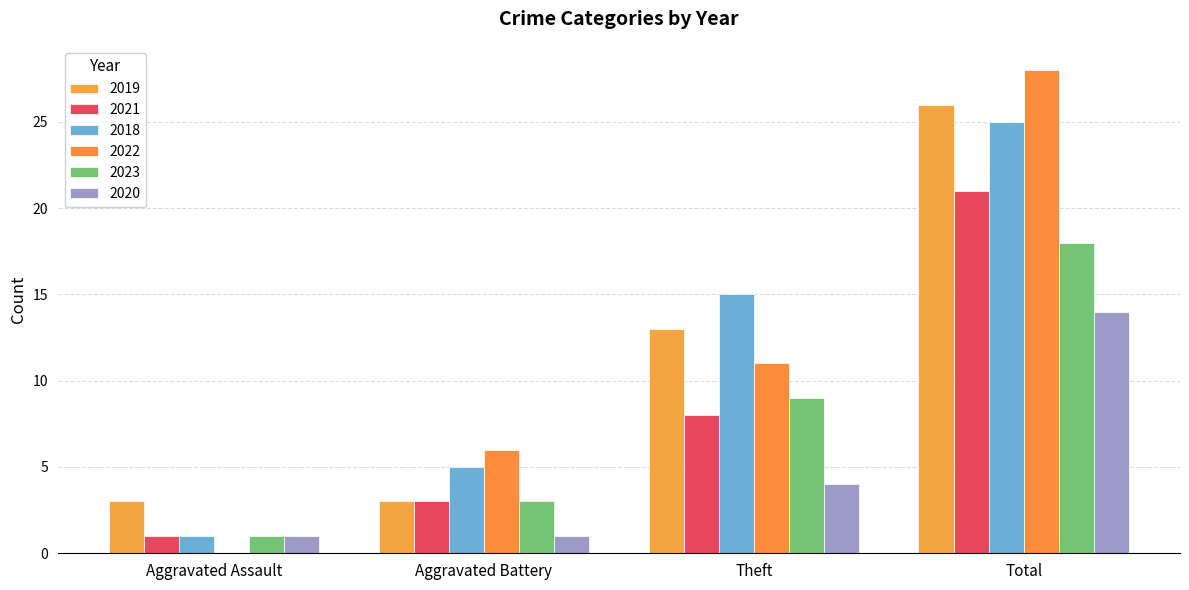

What is the difference between the maximum and minimum values in the 2023 series?

17